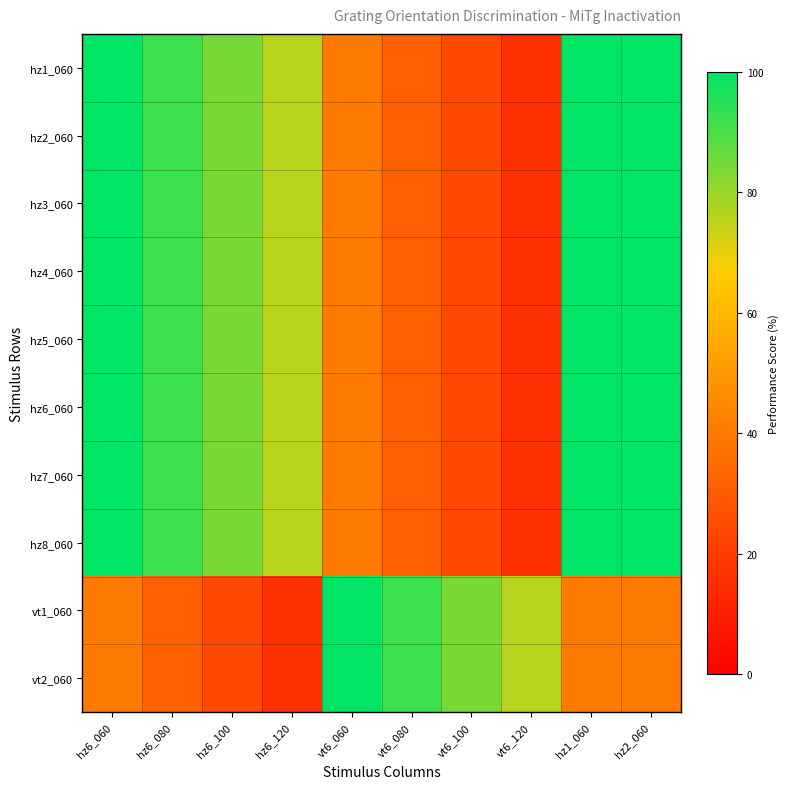

Between hz2_060 and vt6_120, which is larger?

hz2_060